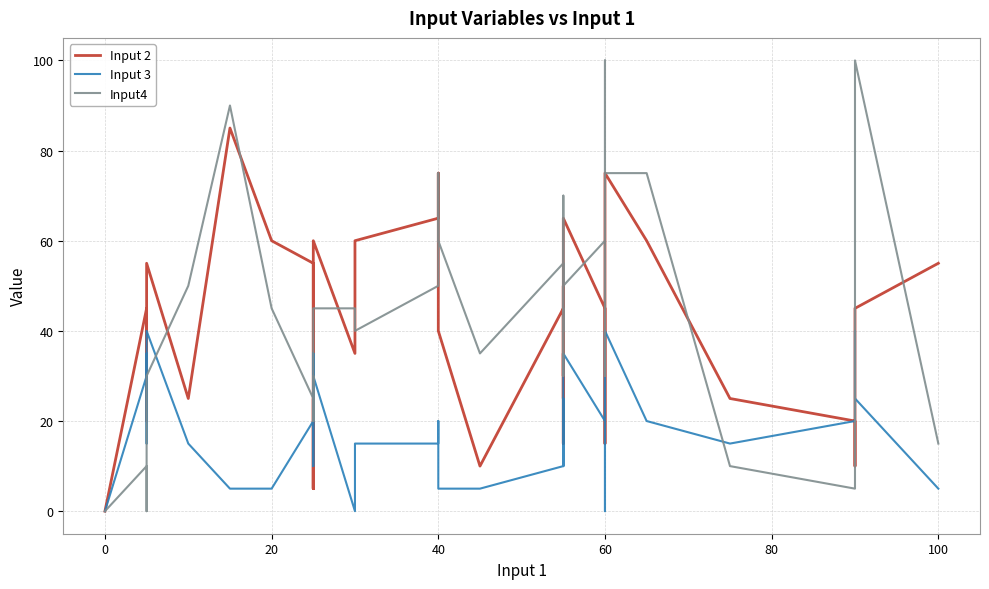

Is the value of Input4 at 28 greater than the value of Input 2 at 0?

Yes